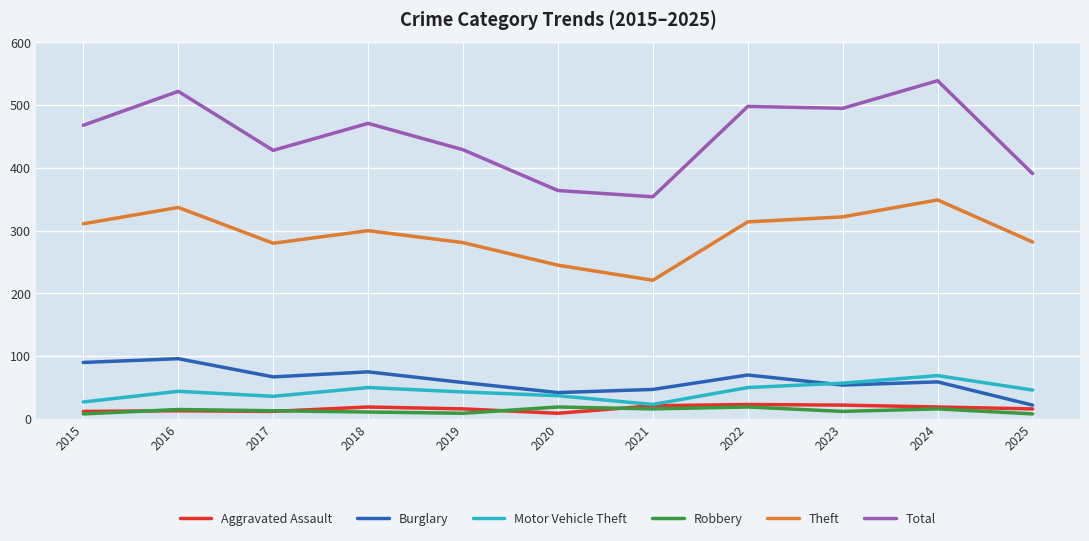

True or false: Theft has more than 1 interior local peaks.

True